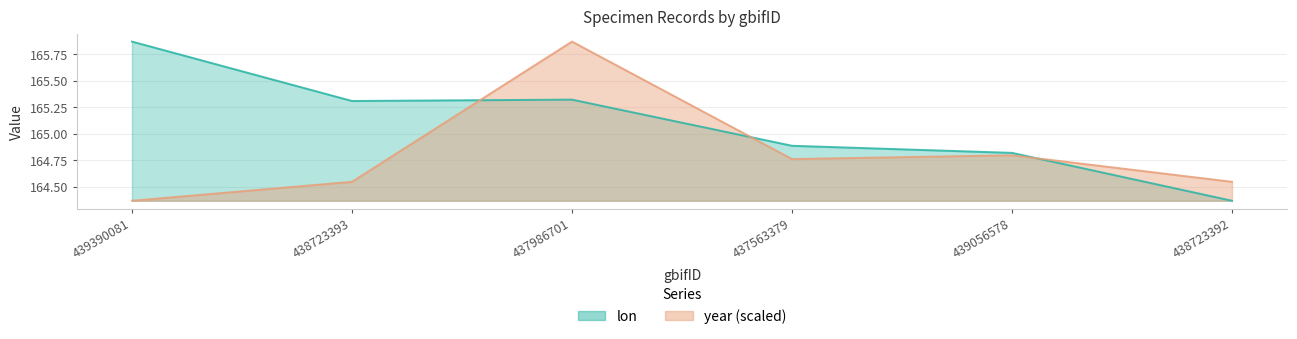

How many values in the lon series are below 165?

3